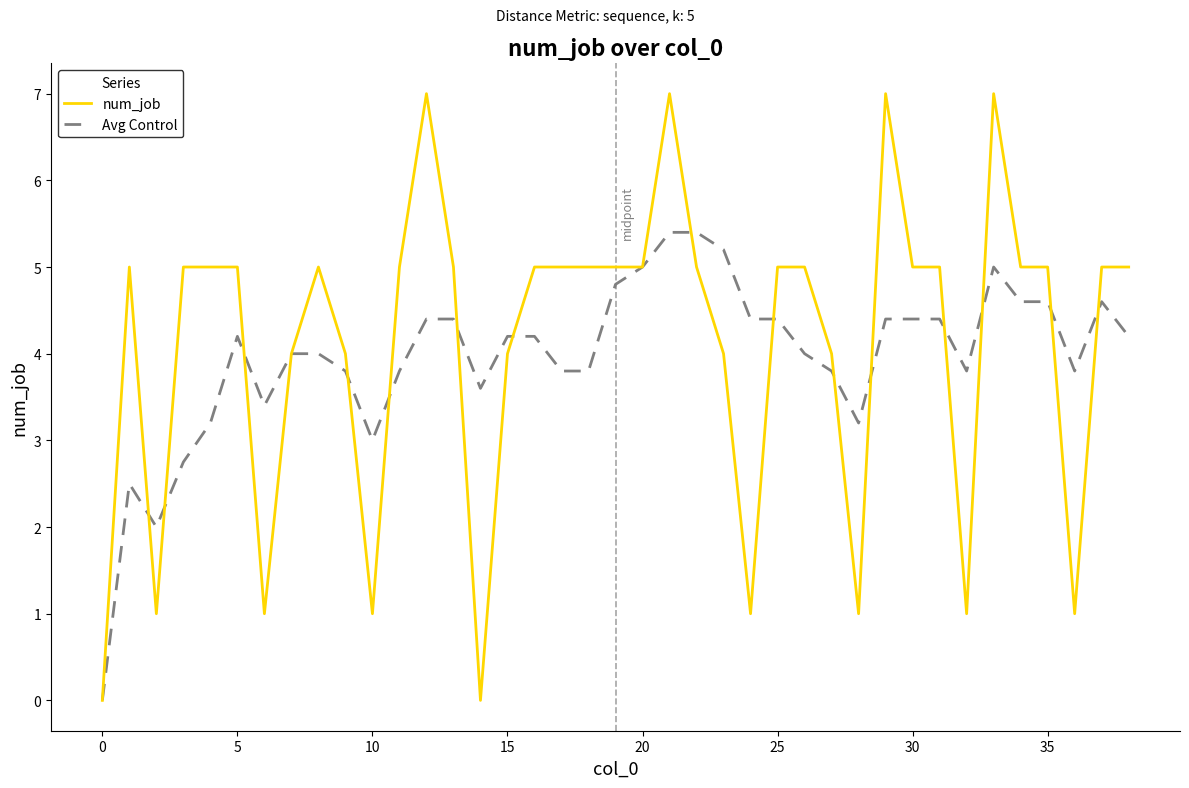

Which series has the widest spread of values?

num_job